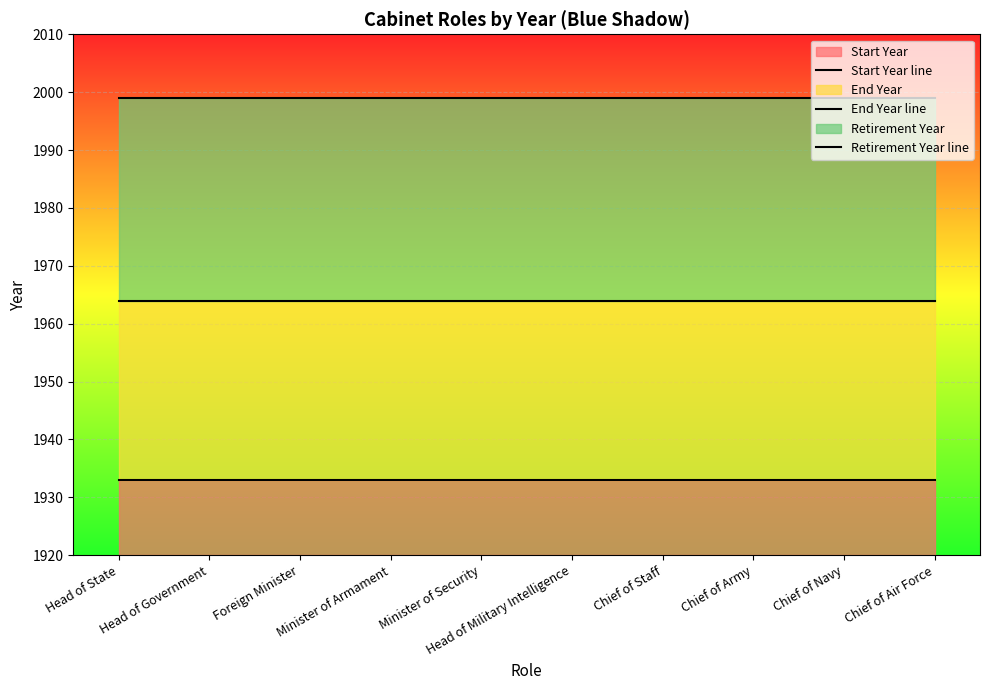

Which series changed the most between Minister of Security and Chief of Air Force?

Start Year line